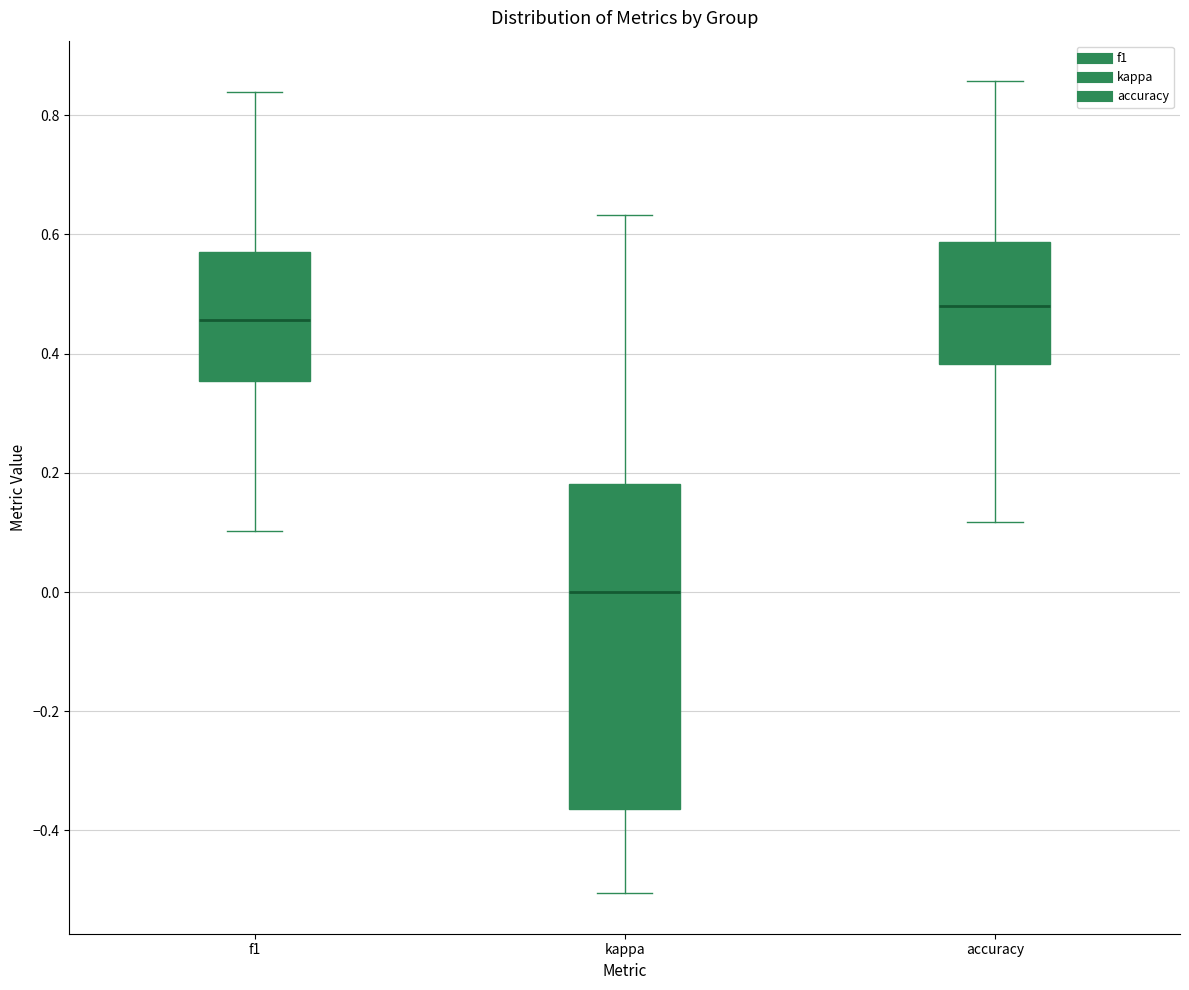

Which box's median line is the highest?

accuracy